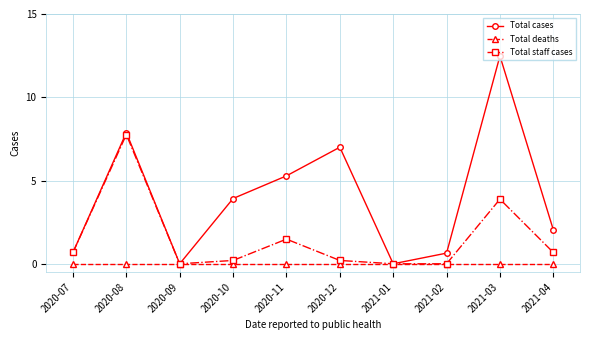

What is the maximum value shown in the chart?

12.5